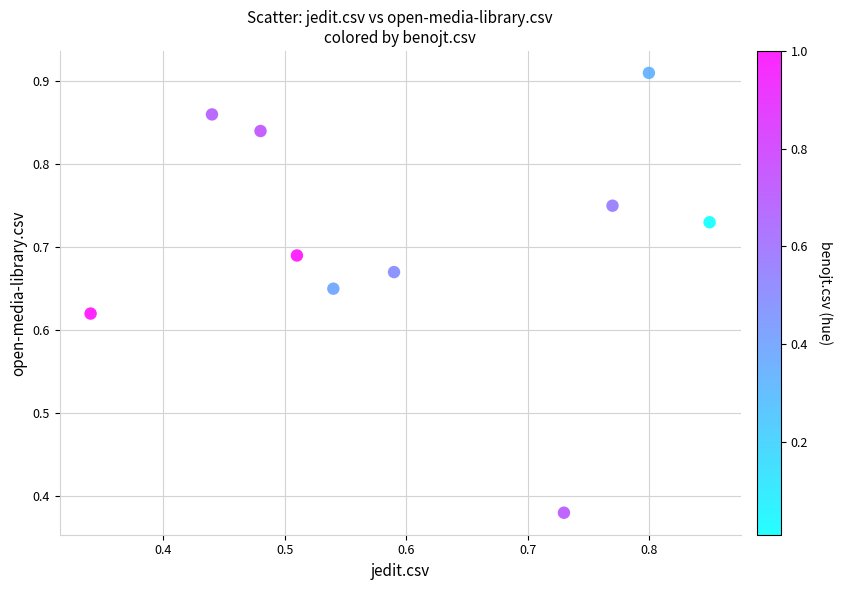

What is the range of X values (max minus min)?

0.5